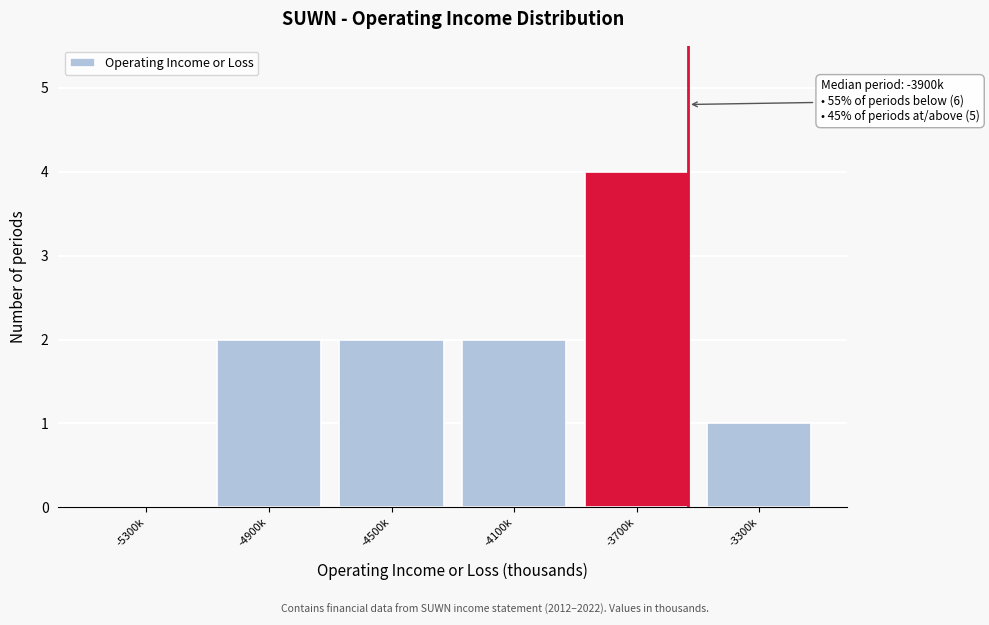

Reading right to left, extract all data points from this chart.

-3300k=1	-3700k=4	-4100k=2	-4500k=2	-4900k=2	-5300k=0